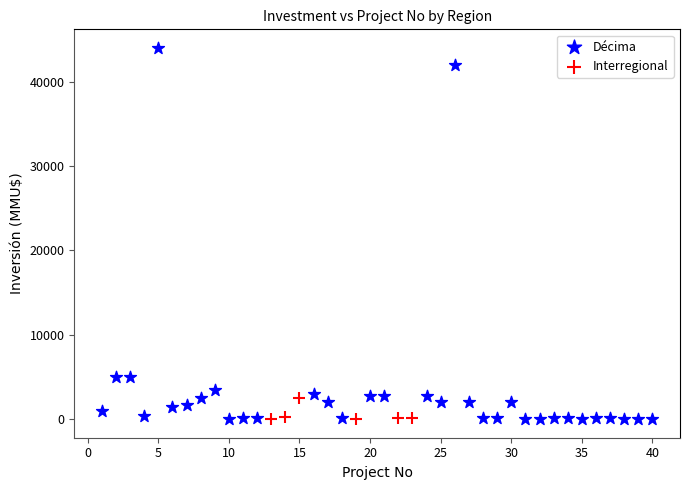

Which series has the widest spread of Y values?

Décima